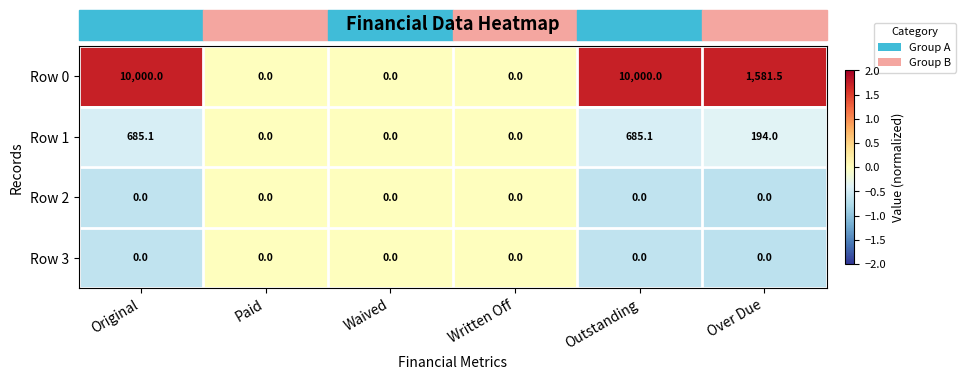

What is the difference between the second highest and minimum values in the Row 0 series?

10000.0